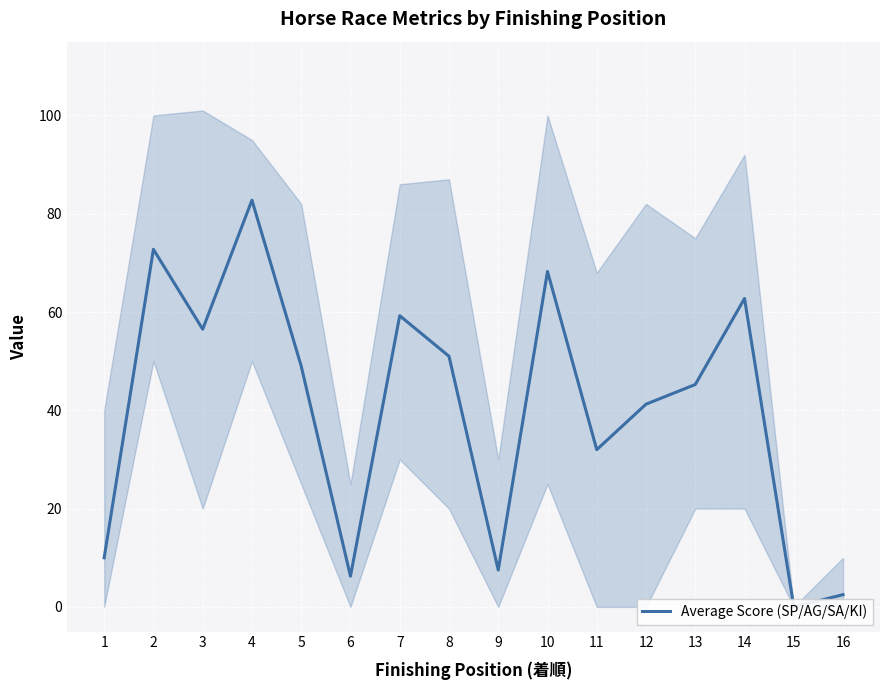

How many points are higher than both their immediate neighbors (excluding endpoints)?

5